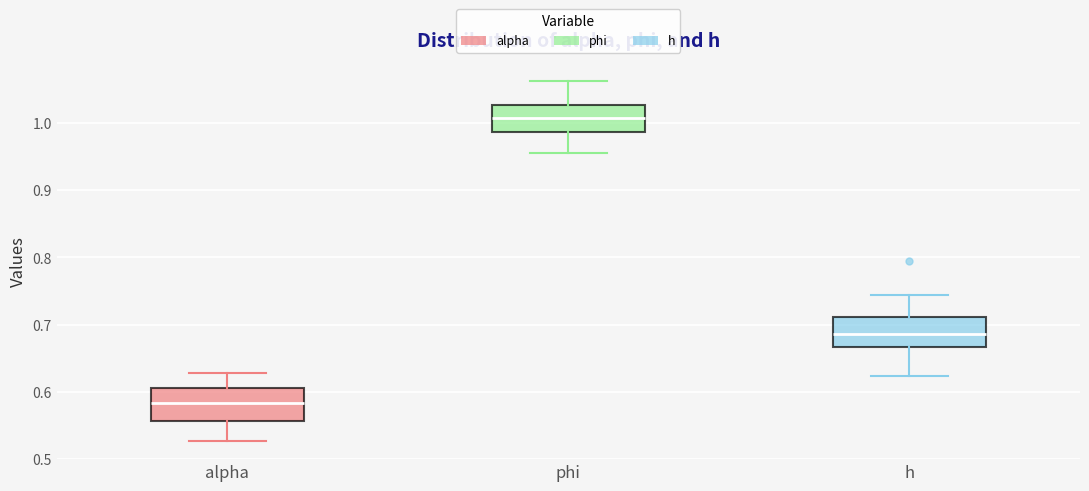

Reading left to right, read every box against the y-axis: the position of its median line, the range the box covers, and the ends of its whiskers. The values are not printed on the chart, so give them approximately, as read against the axis.

alpha: median 0.58, box 0.56 to 0.61, whiskers 0.53 to 0.63
phi: median 1.01, box 0.99 to 1.03, whiskers 0.95 to 1.06
h: median 0.69, box 0.67 to 0.71, whiskers 0.62 to 0.74